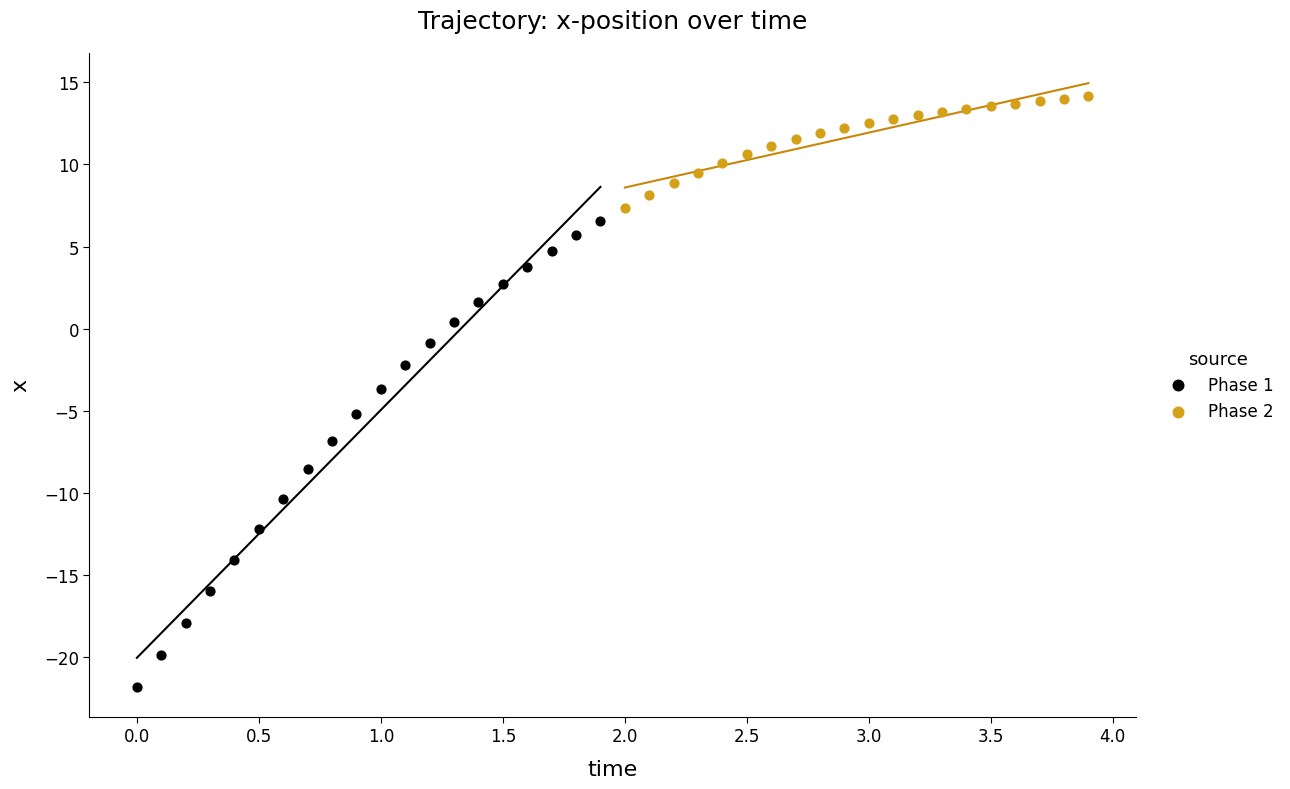

Which series reaches the minimum Y coordinate?

Phase 1